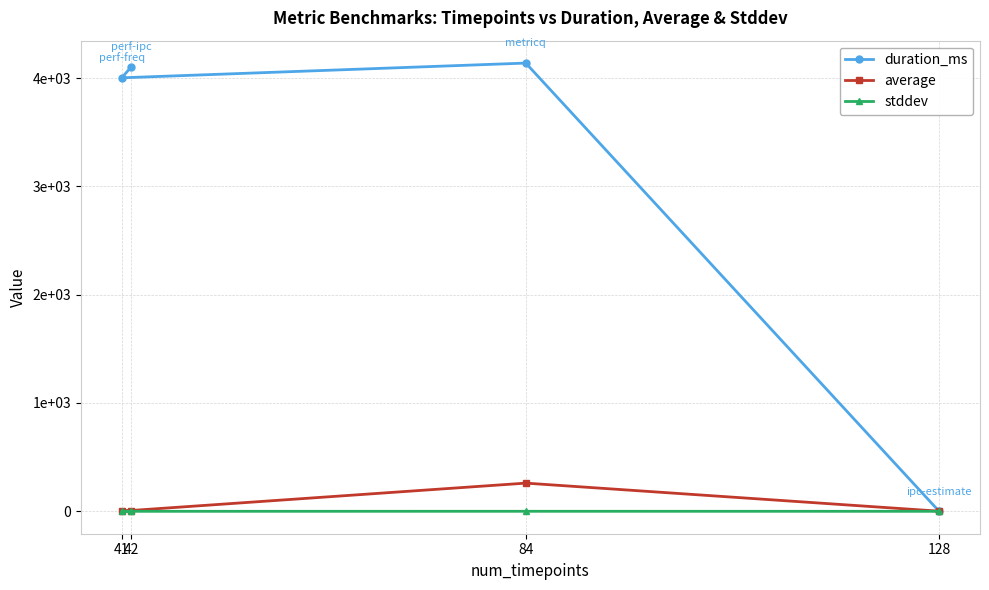

Does the chart have visible grid lines?

Yes